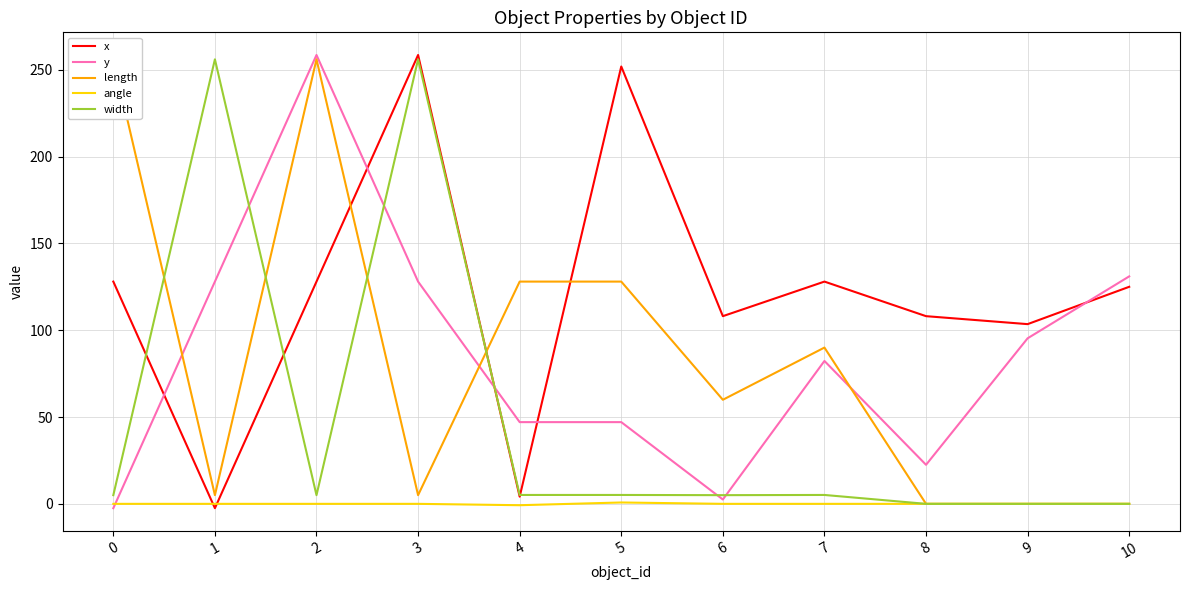

What is the sum of the x values at 3 and 2?

386.5